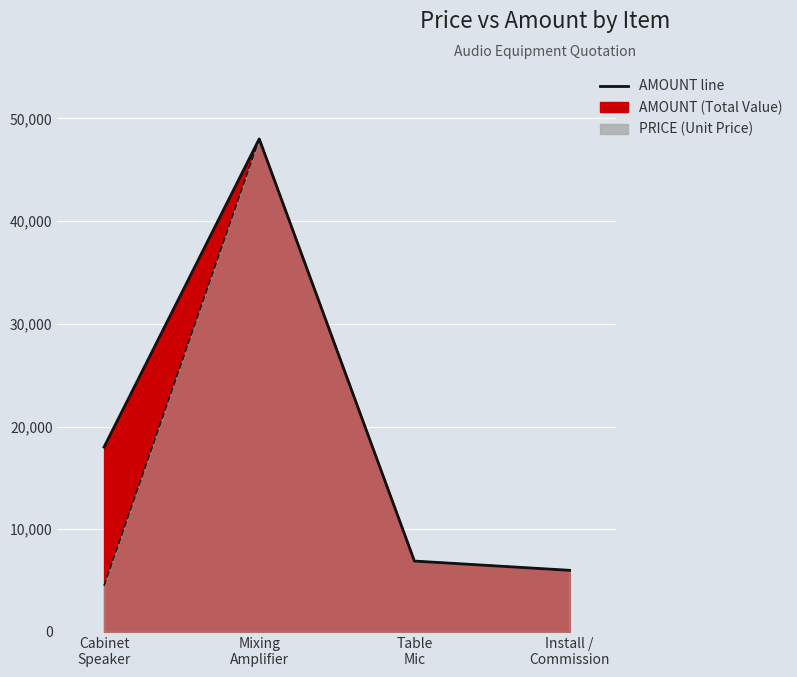

At which label does PRICE reach its peak?

Mixing Amplifier